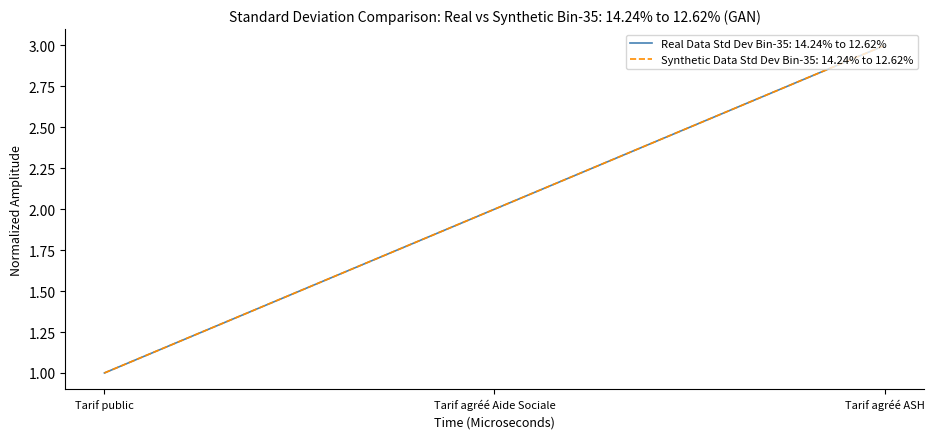

Does the chart display data point markers on the line(s)?

No